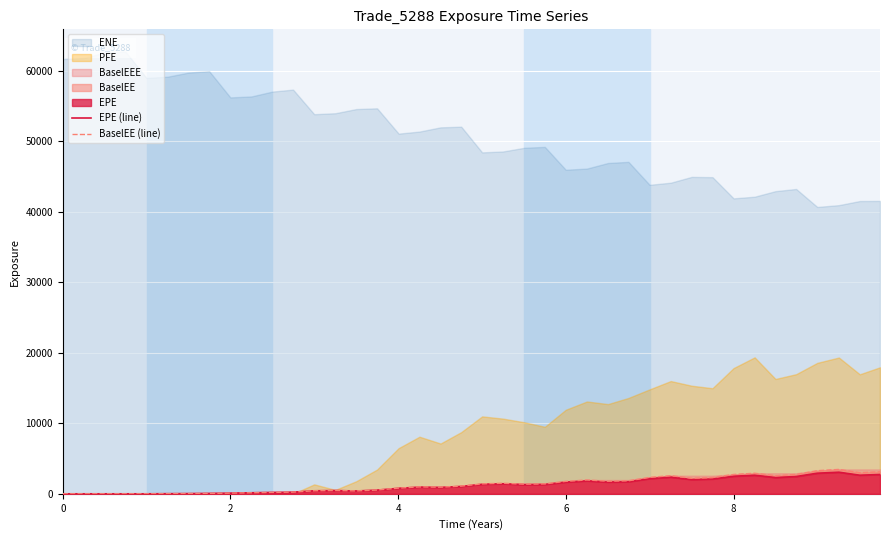

True or false: EPE (line) has more than 1 points higher than both neighbors.

True